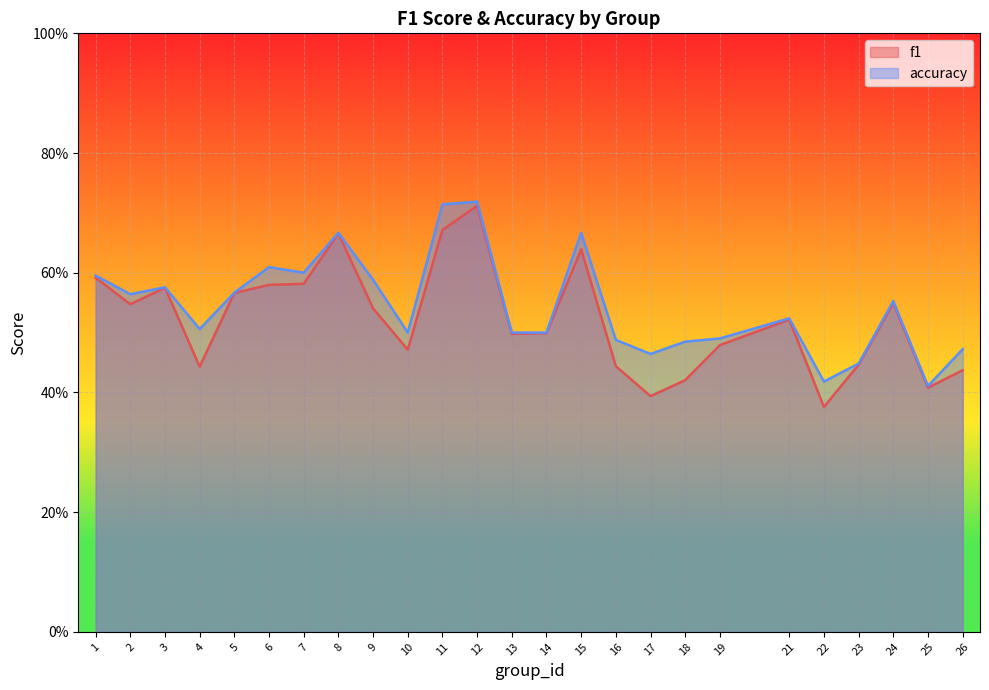

What is the value of the f1 point at the 9th from the left?

0.5